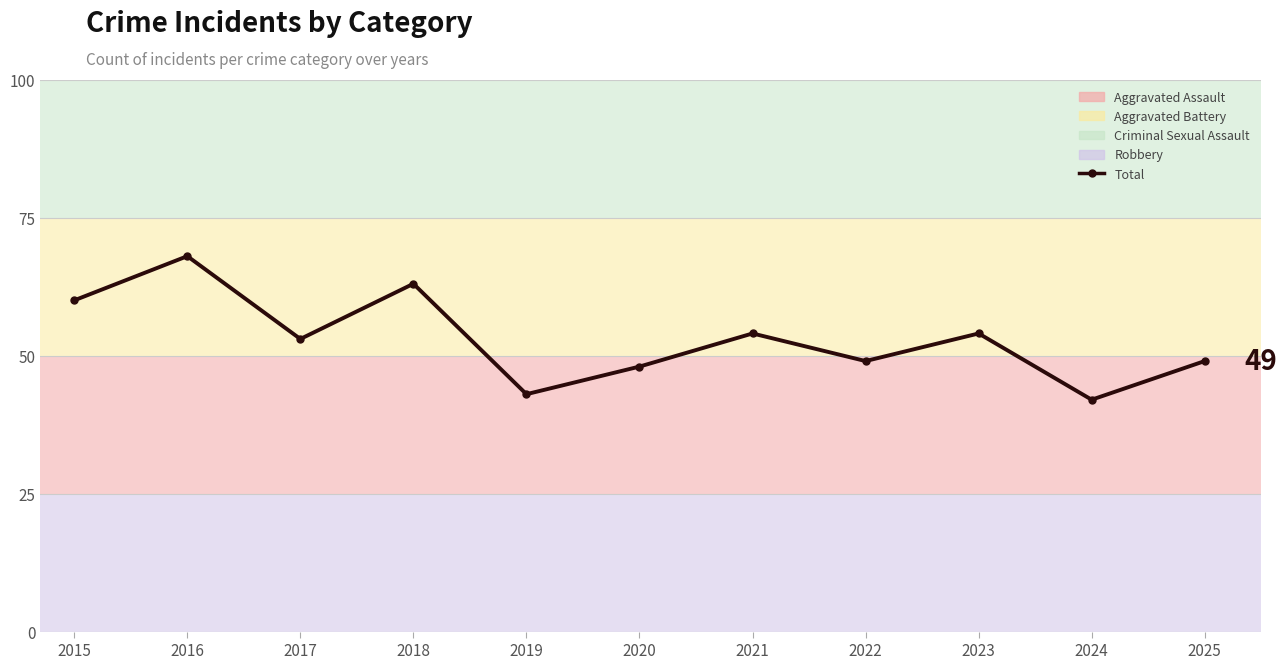

Where is the data nearest to the value 55?

2021